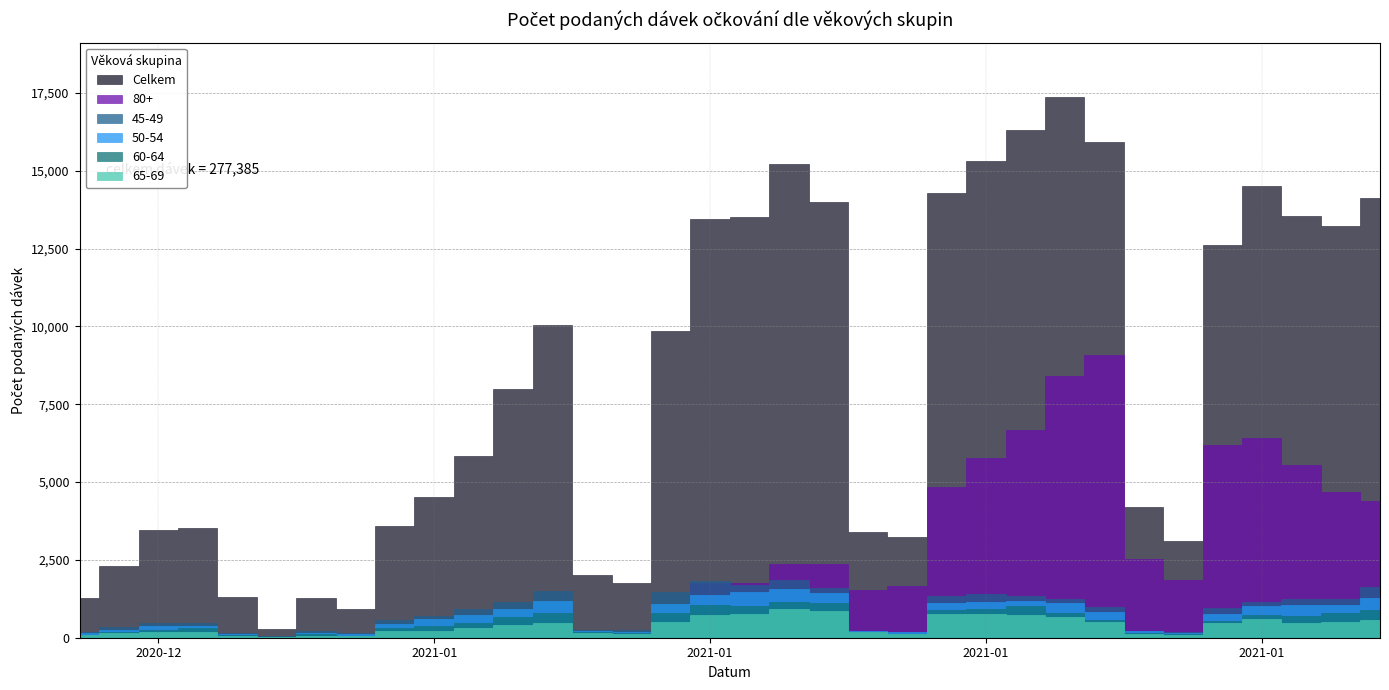

How many values in the 45-49 series are below 953?

17